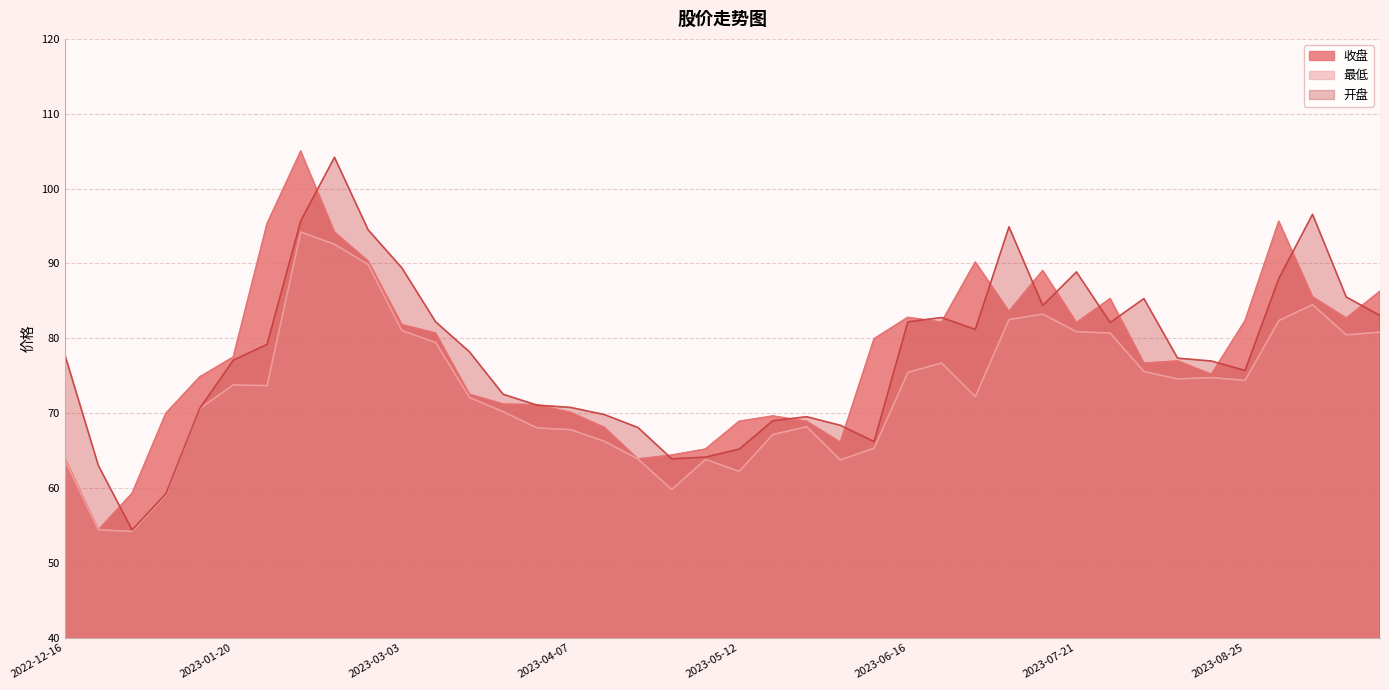

How many data points in 收盘 are less than 77?

20